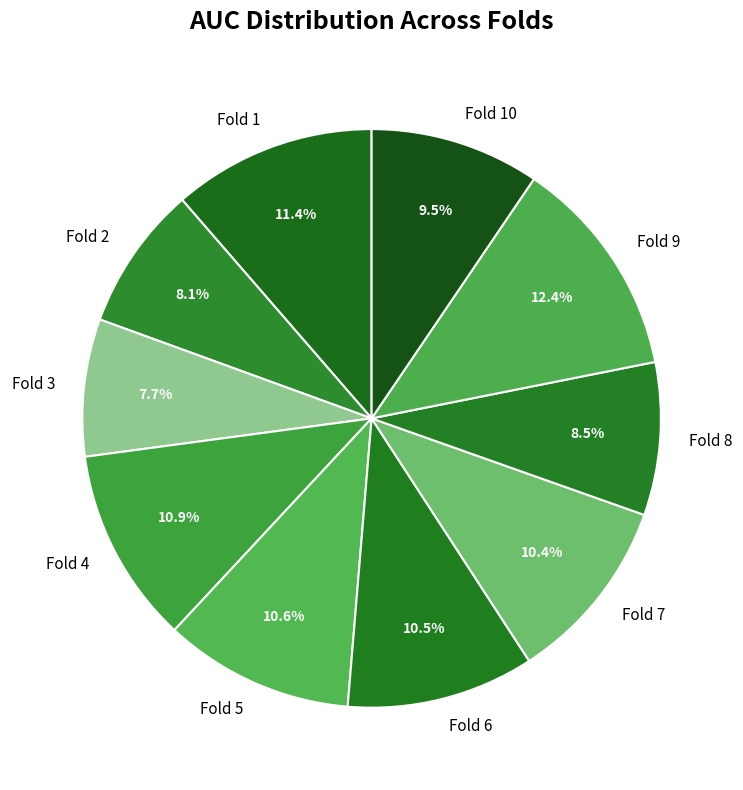

Is there a majority slice in this chart?

No